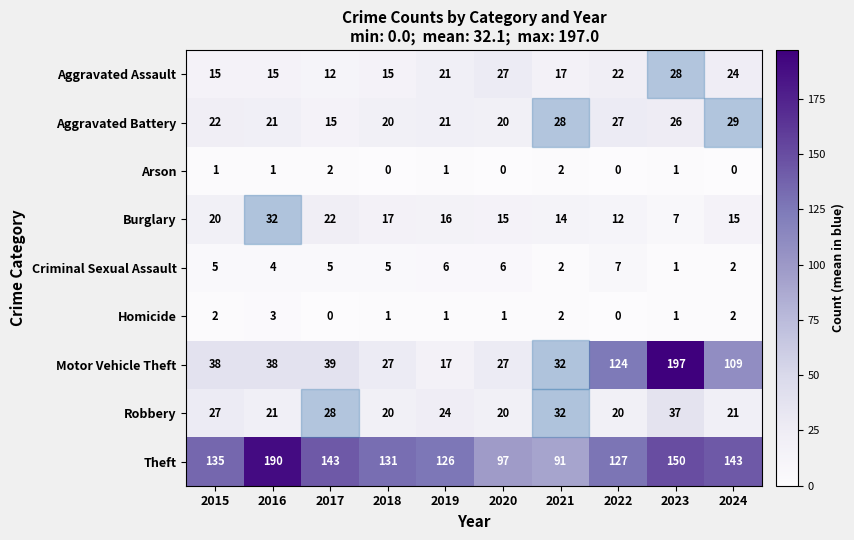

Which label corresponds to the largest value in the chart?

2023